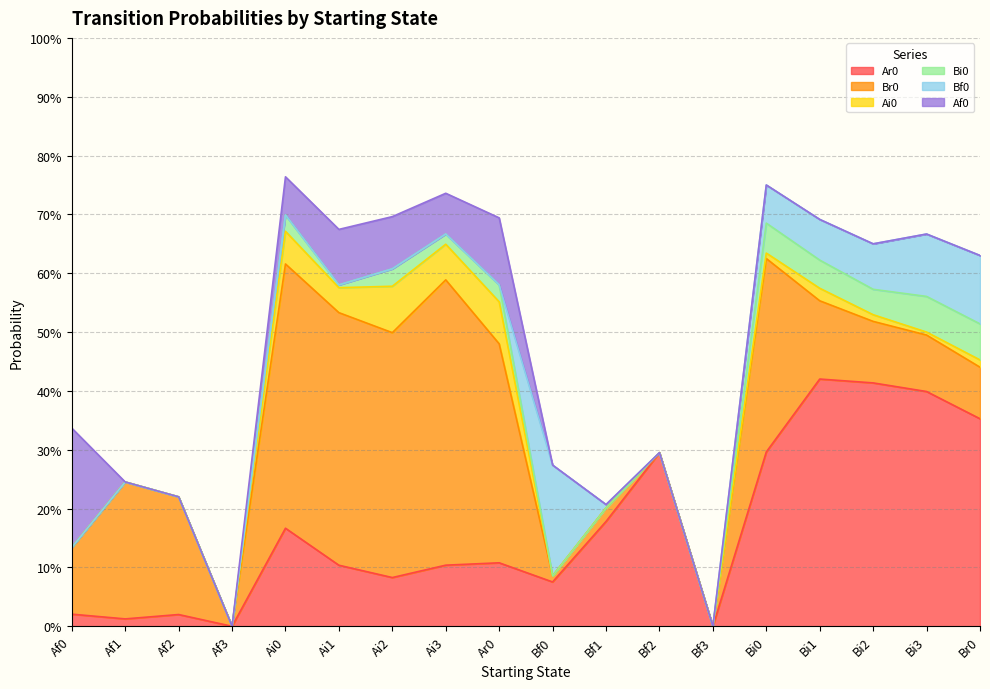

Which series has the widest spread of values?

Br0